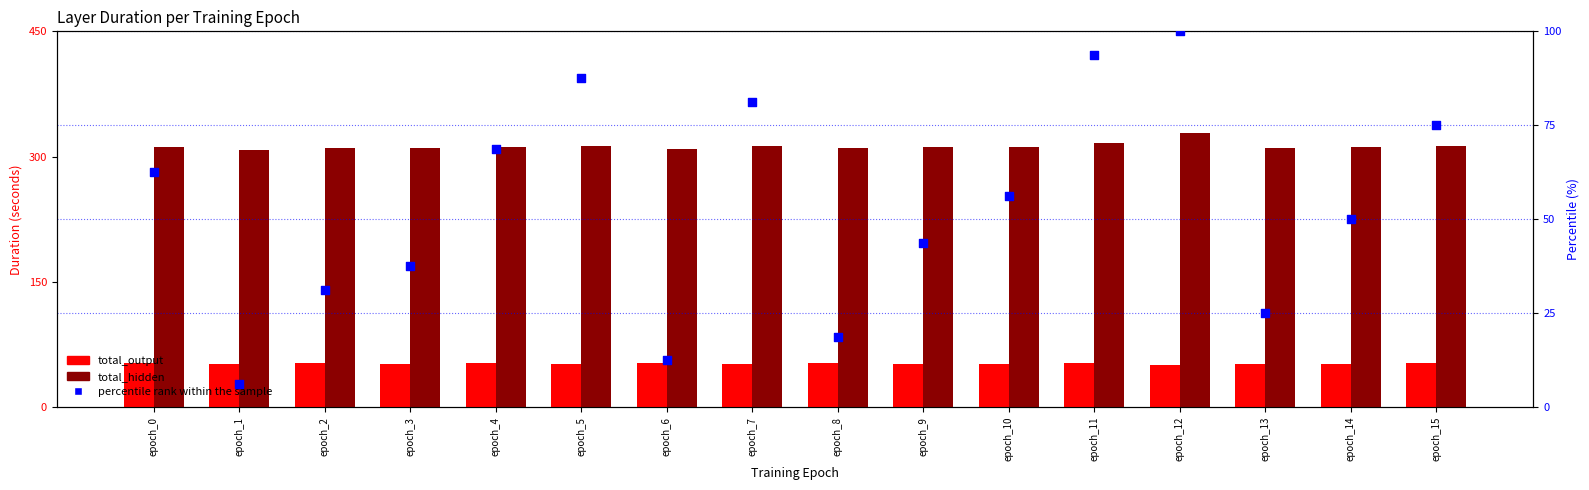

What are all the series names shown in the legend?

total_output, total_hidden, percentile rank within the sample